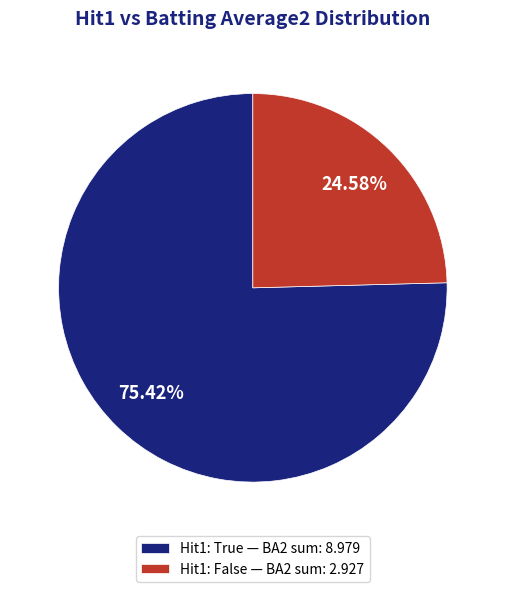

Which slice is the largest?

Hit1: True — BA2 sum: 8.979